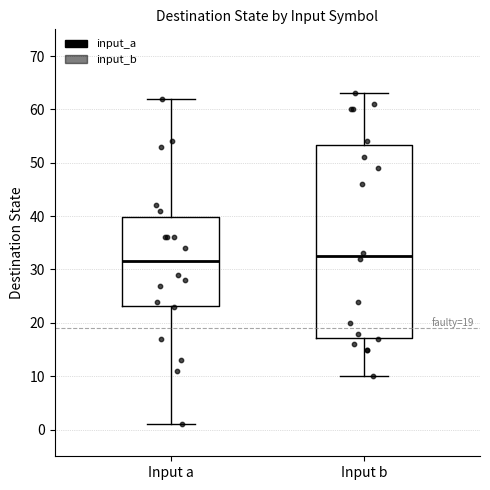

Comparing the boxes themselves (not the whiskers), which one is the tallest?

Input b